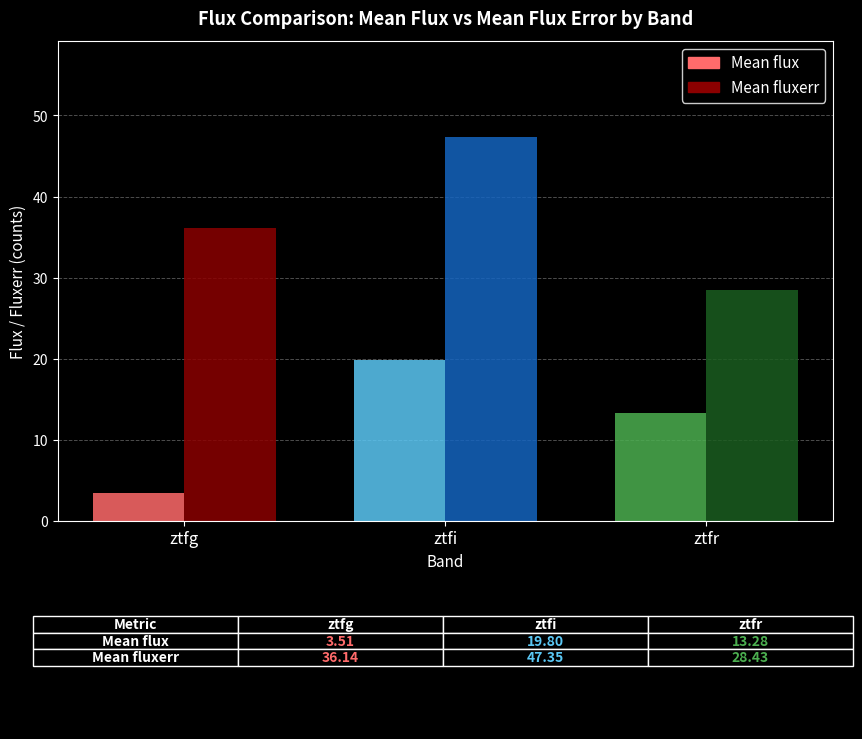

Is the value of Mean flux at ztfr greater than the value of Mean fluxerr at ztfi?

No